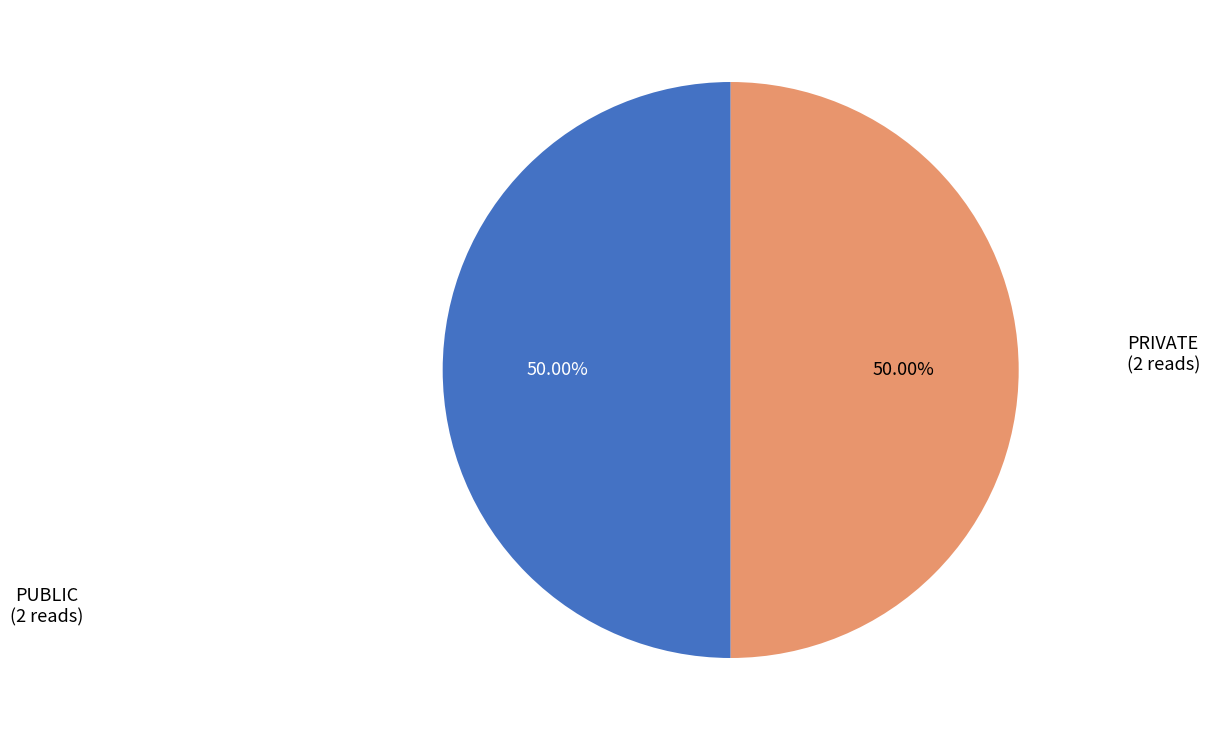

How many segments does this pie chart have?

2